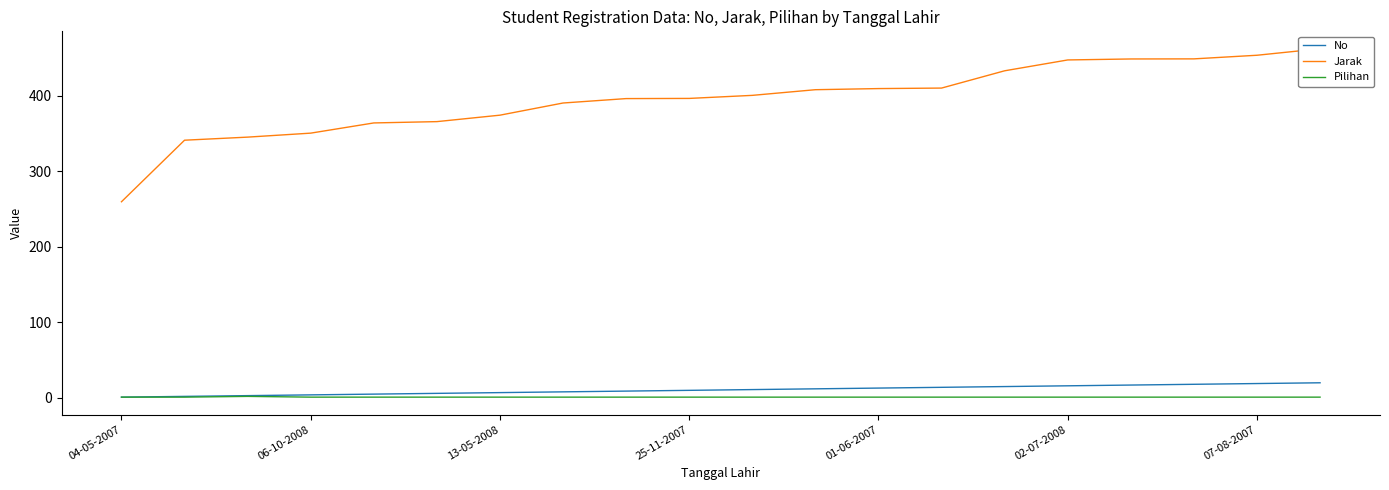

What are all the series names shown in the legend?

No, Jarak, Pilihan